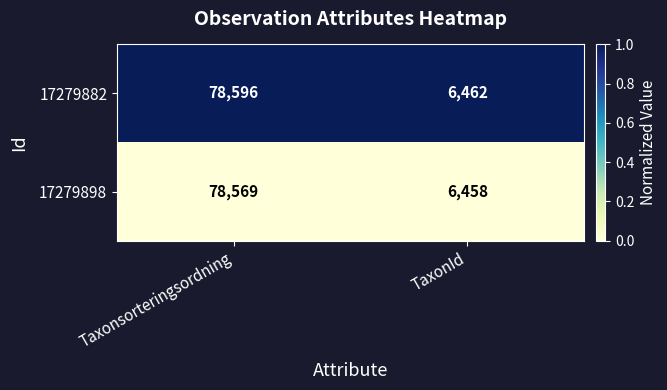

List the series in order of their peak value, lowest first.

17279898, 17279882